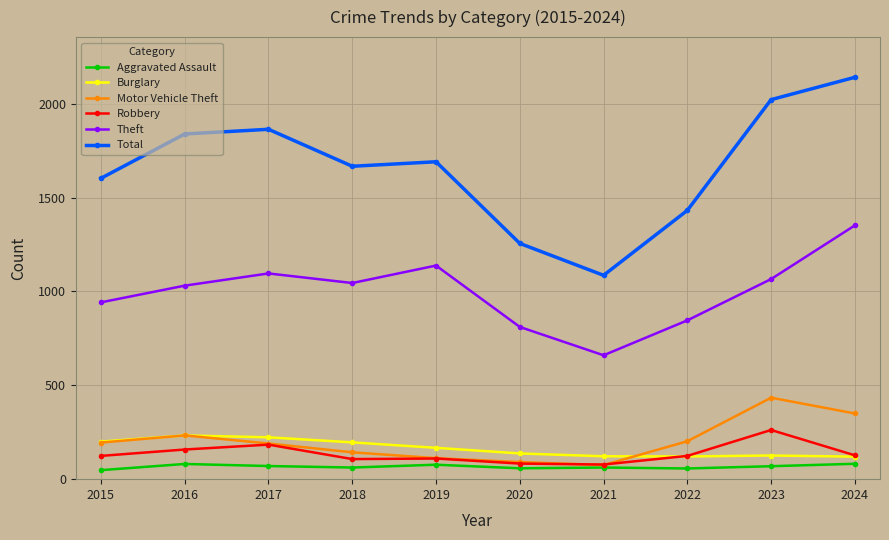

Which series has the widest spread of values?

Total